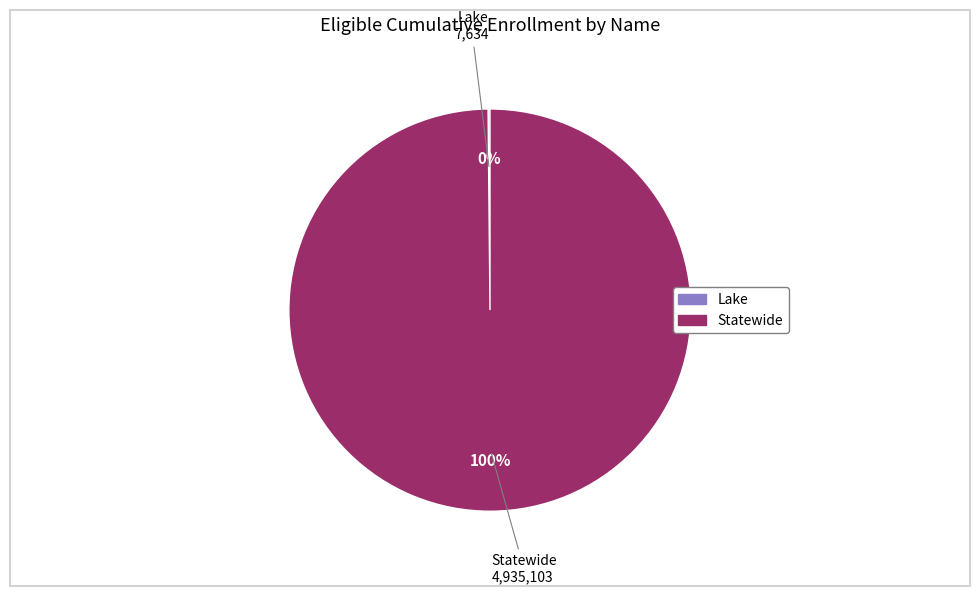

Which category has the biggest portion of the pie?

Statewide